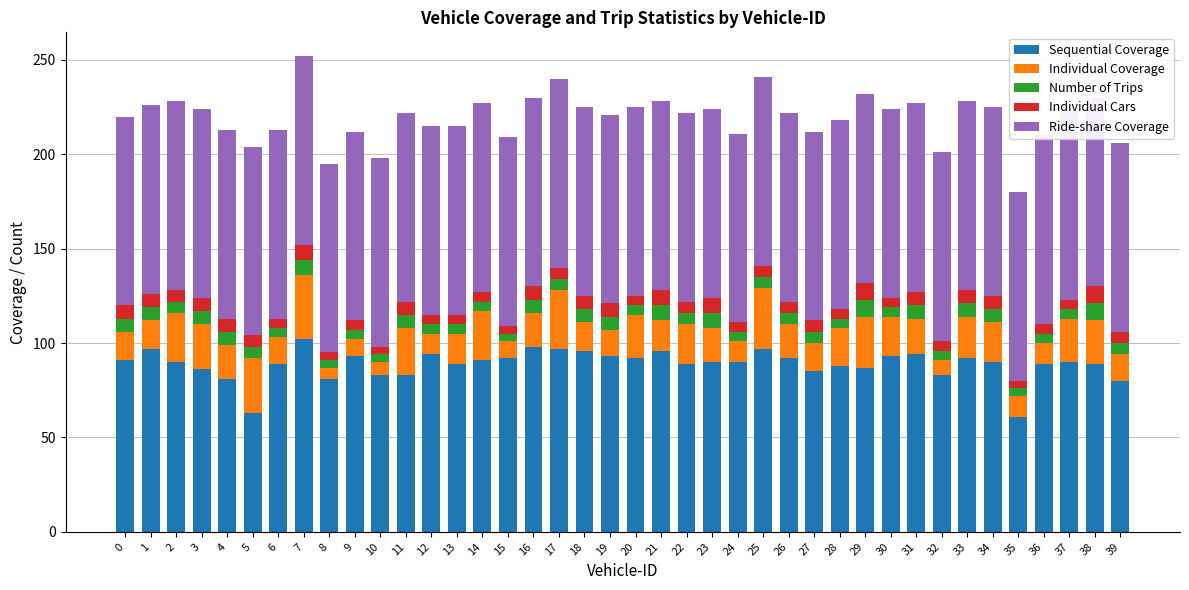

How many groups of bars are there?

40